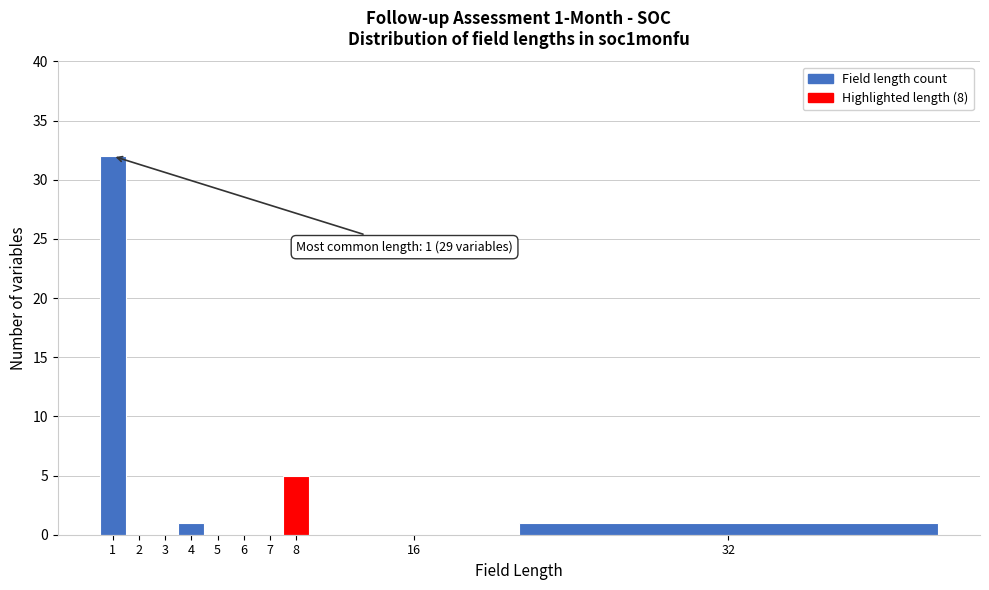

Reading right to left, list all the values displayed in this chart.

32=1	16=0	8=5	7=0	6=0	5=0	4=1	3=0	2=0	1=32